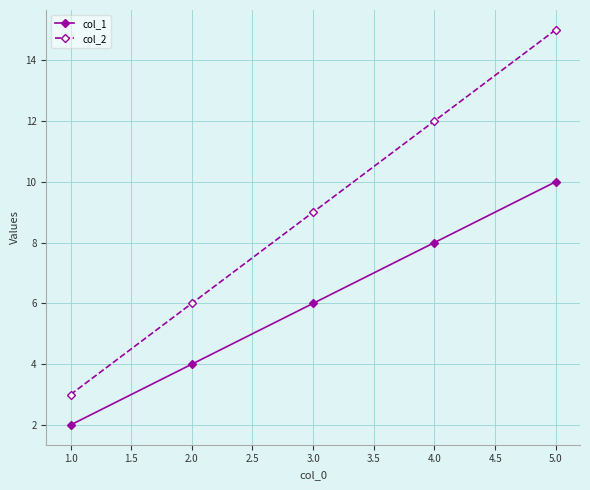

True or false: col_1 and col_2 intersect in this chart.

False